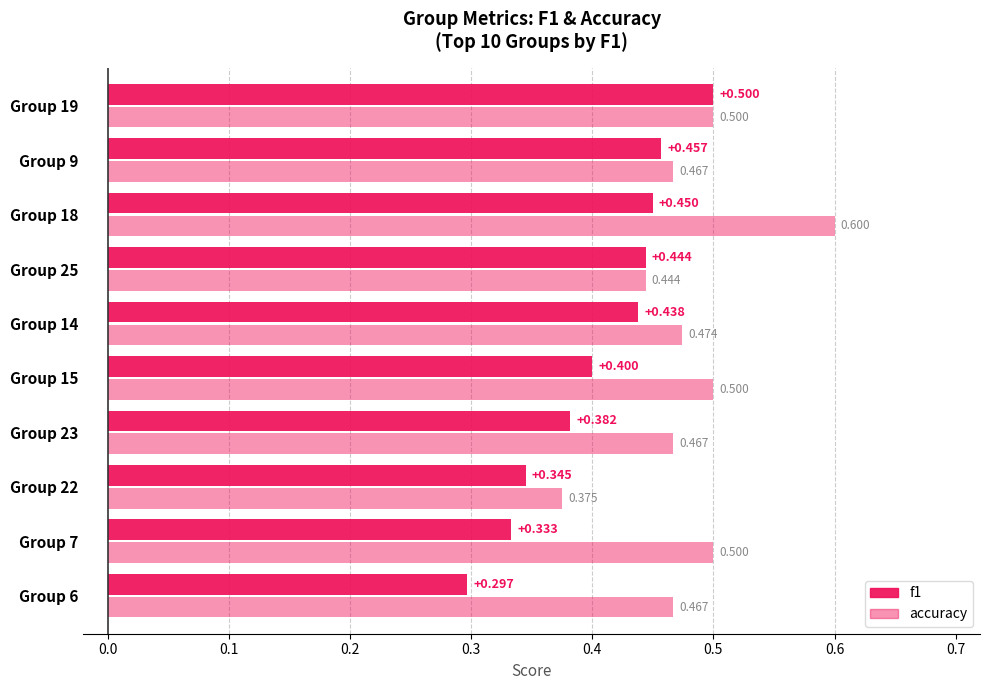

Is it true that accuracy equals 0.2 at 3?

False